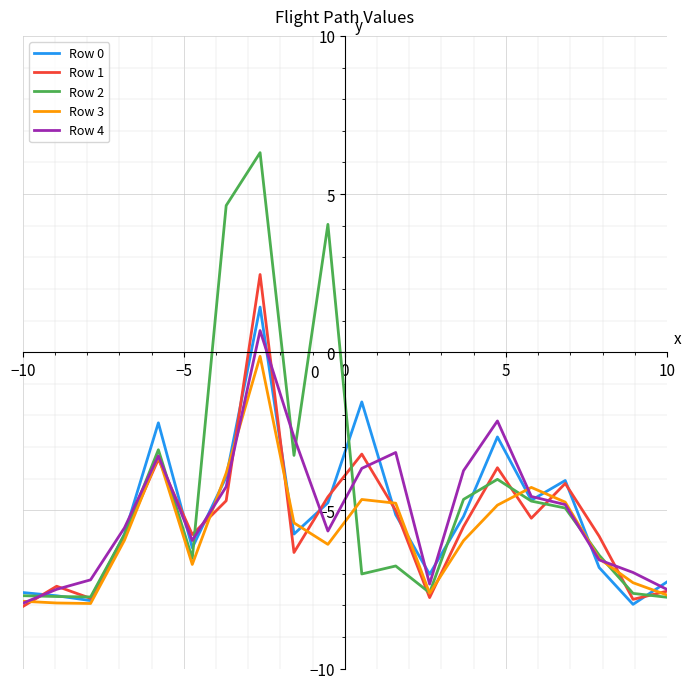

What is the smallest value displayed?

-8.0